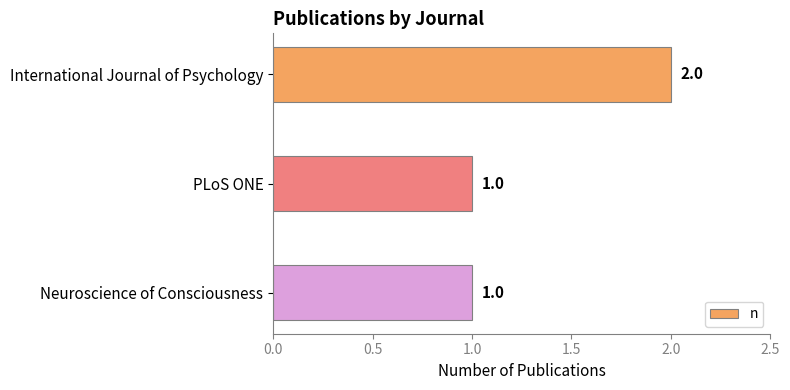

How many data points are above 1?

1